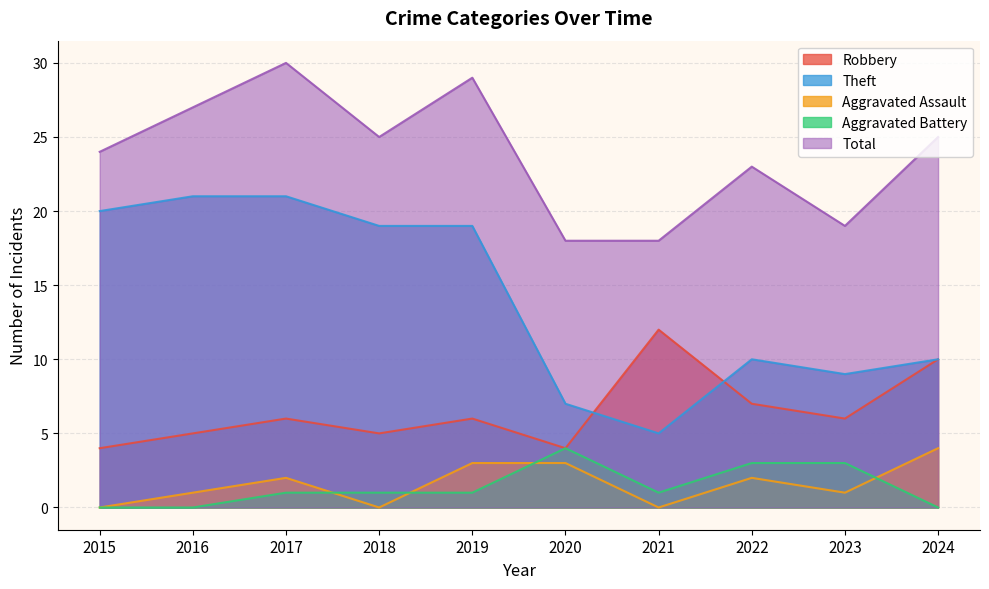

The value of Aggravated Assault at 2016 is 0. True or false?

False